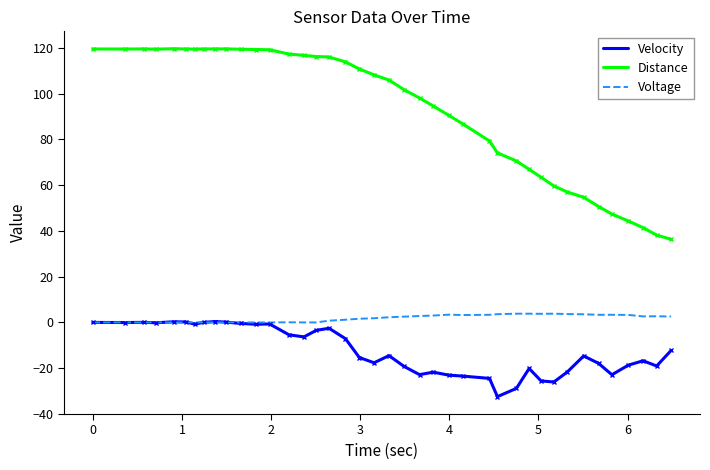

Which series has the largest total across all categories?

Distance